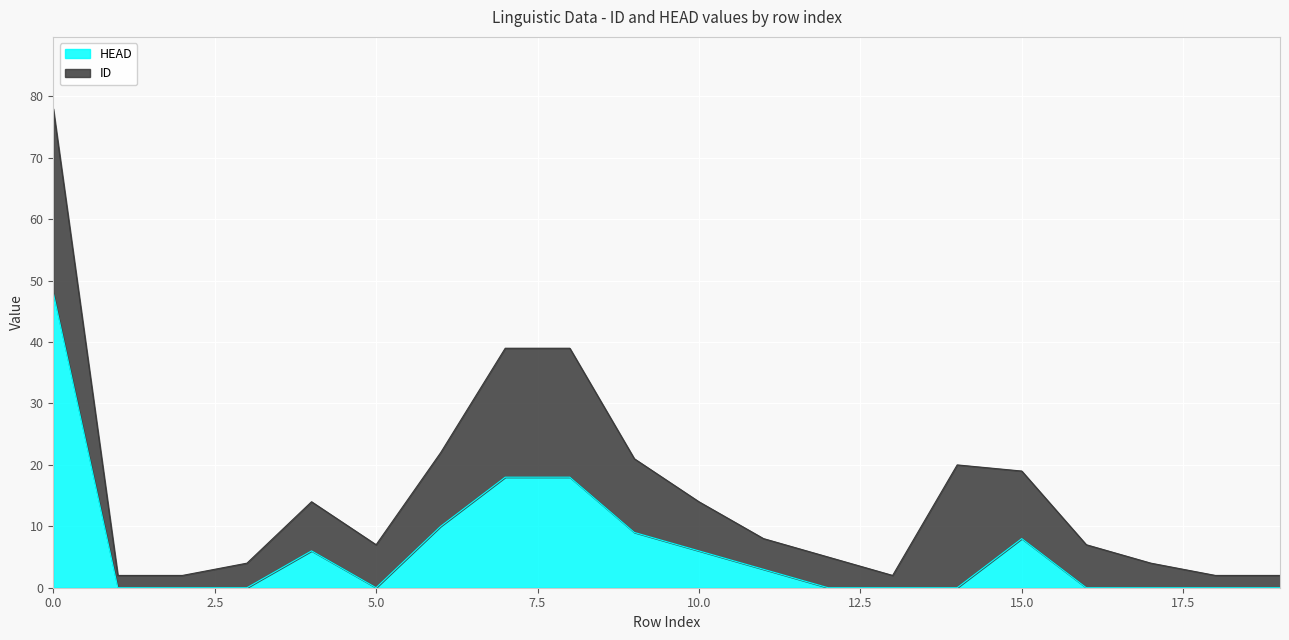

Reading left to right, list all the values displayed in this chart.

0=48	1=0	2=0	3=0	4=6	5=0	6=10	7=18	8=18	9=9	10=6	11=3	12=0	13=0	14=0	15=8	16=0	17=0	18=0	19=0